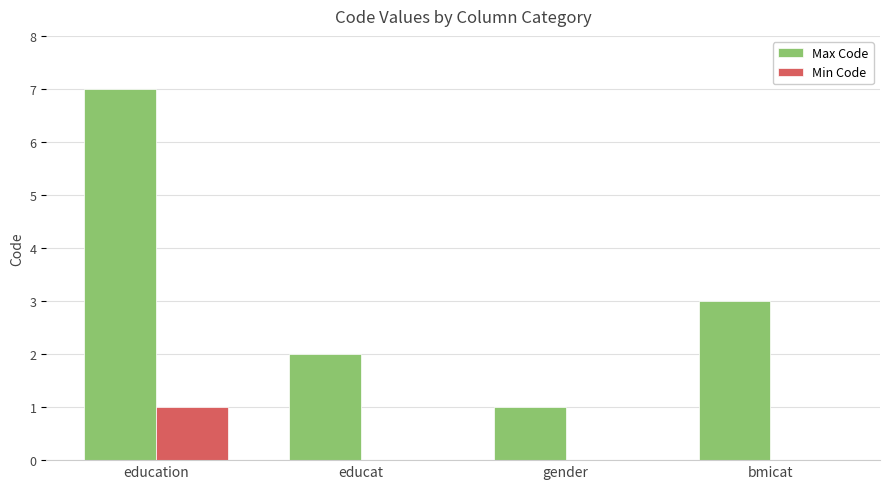

At which label is Max Code closest to 4?

bmicat